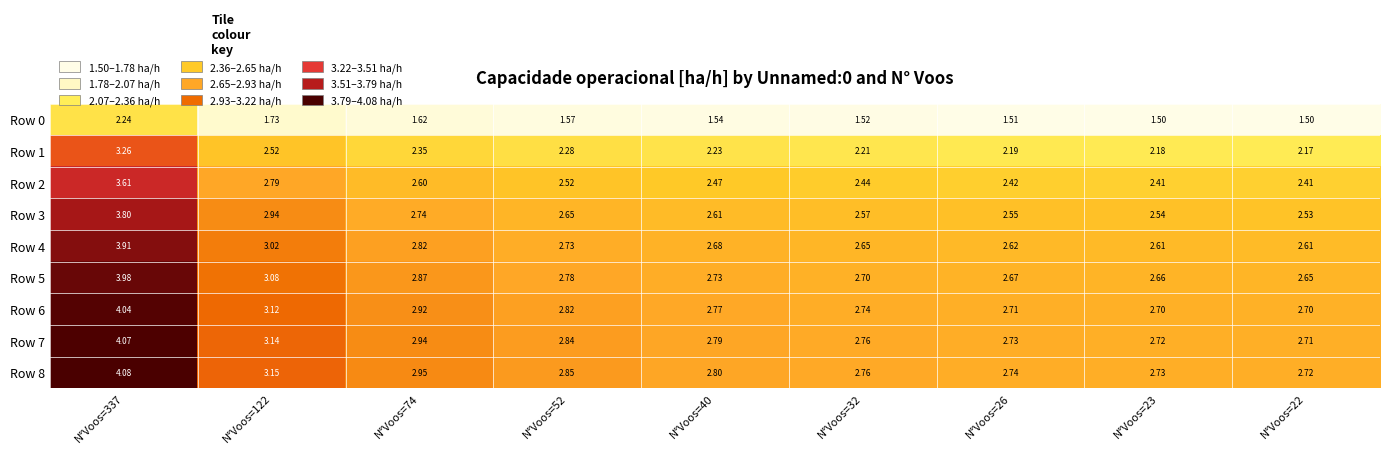

How many data points does each series have?

9